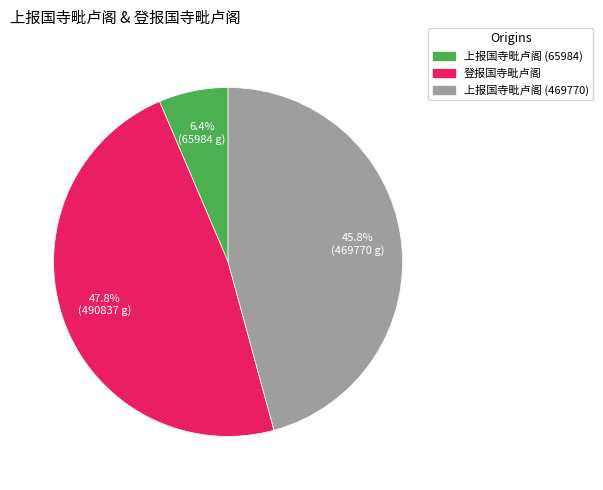

To the nearest percent, what is the average slice percentage?

33%